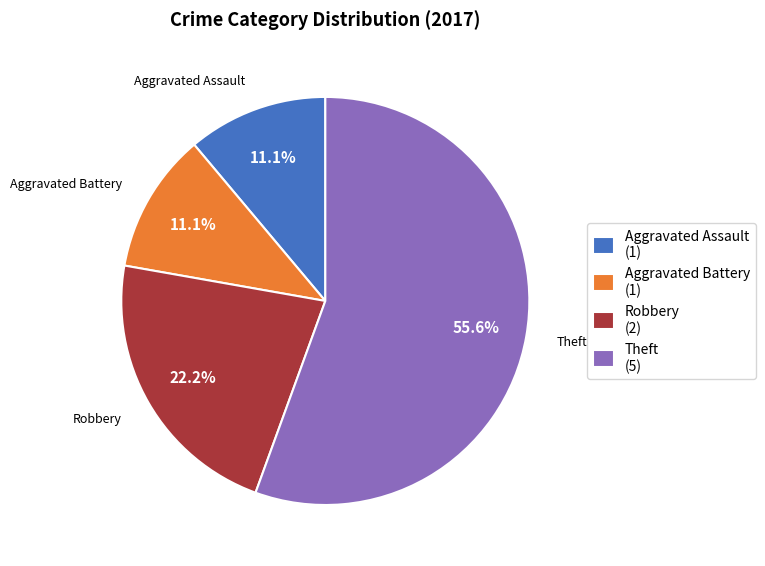

What percentage is NOT represented by Aggravated Battery?

88.9%